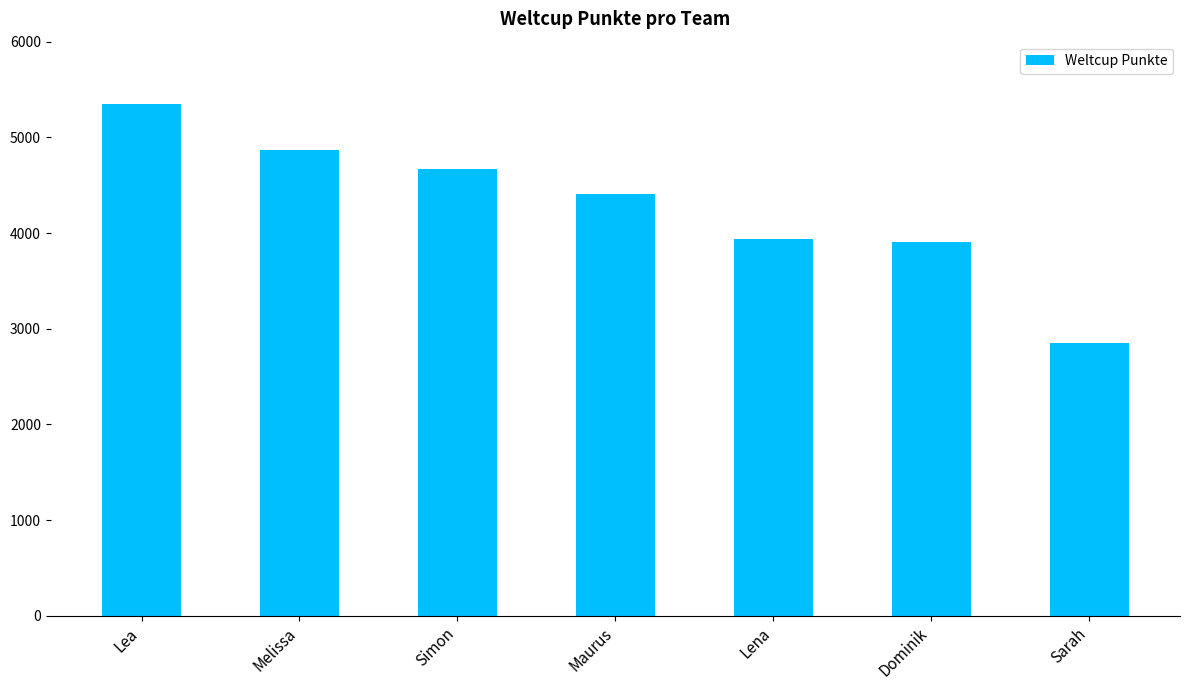

Reading left to right, extract all data points from this chart.

Lea=5344	Melissa=4870	Simon=4670	Maurus=4407	Lena=3941	Dominik=3904	Sarah=2851